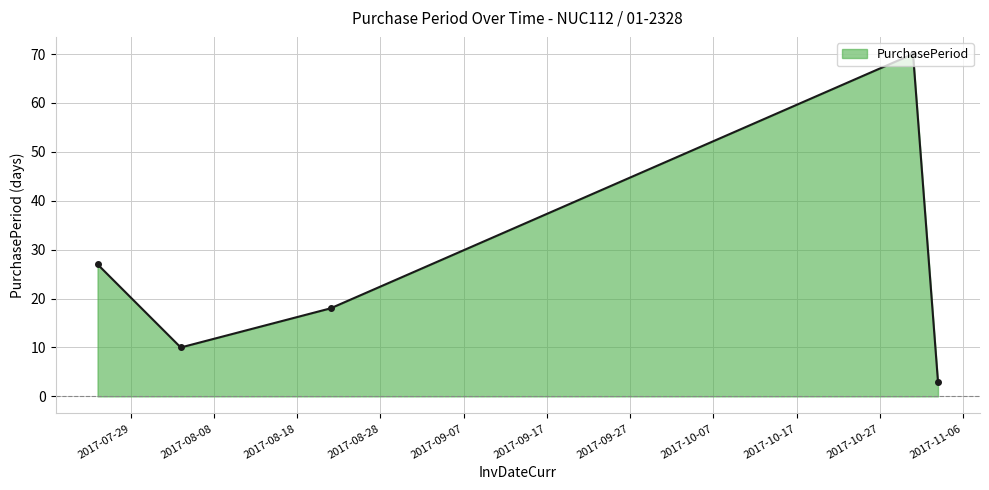

What is the smallest value displayed?

3